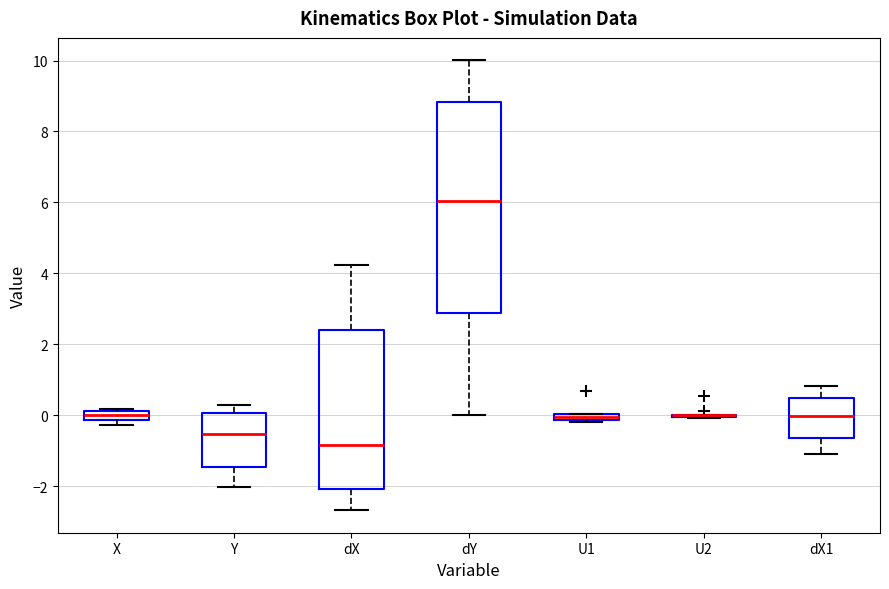

Which box is the tallest, from its lower edge to its upper edge?

dY